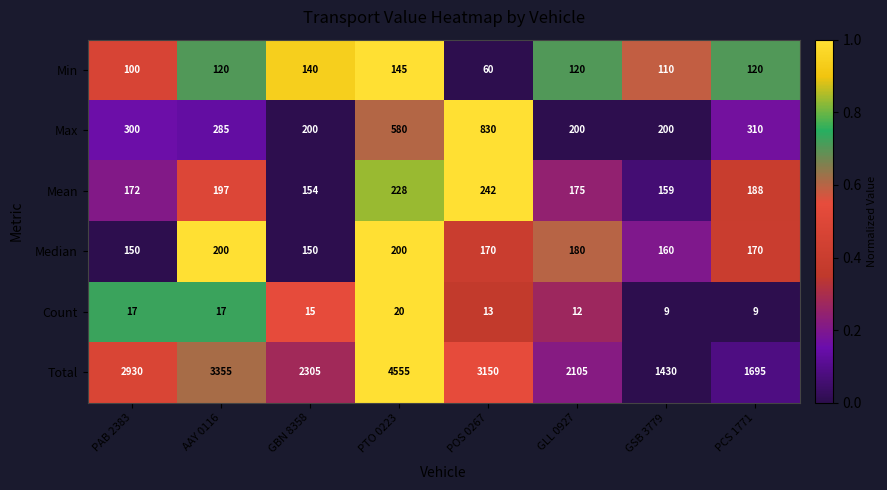

Count the Max values in the range 200 to 580.

7